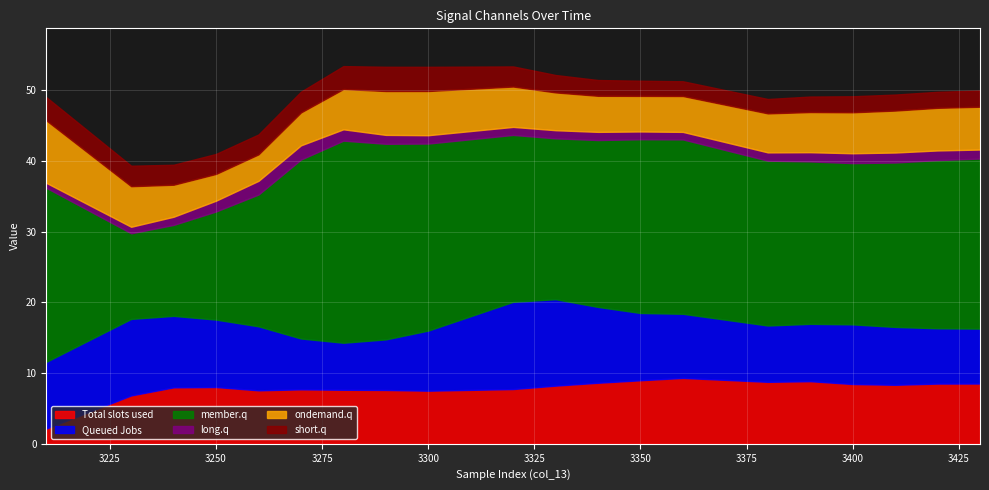

What is the highest value of the Total slots used series?

9.3